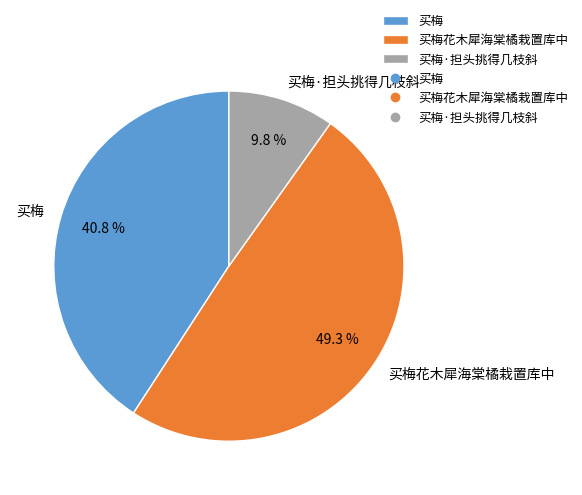

Is the sum of 买梅·担头挑得几枝斜 and 买梅 greater than half?

Yes